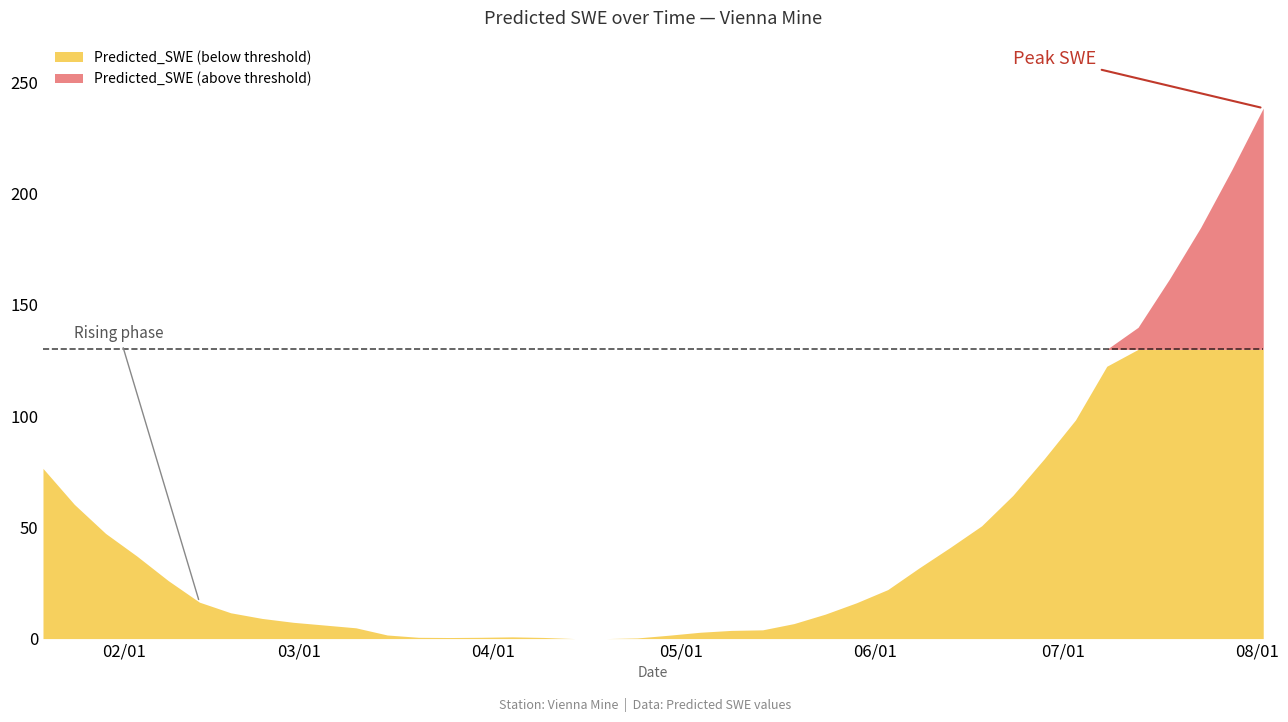

The value of Above_Threshold at 2013-05-19 is 0.0. True or false?

True